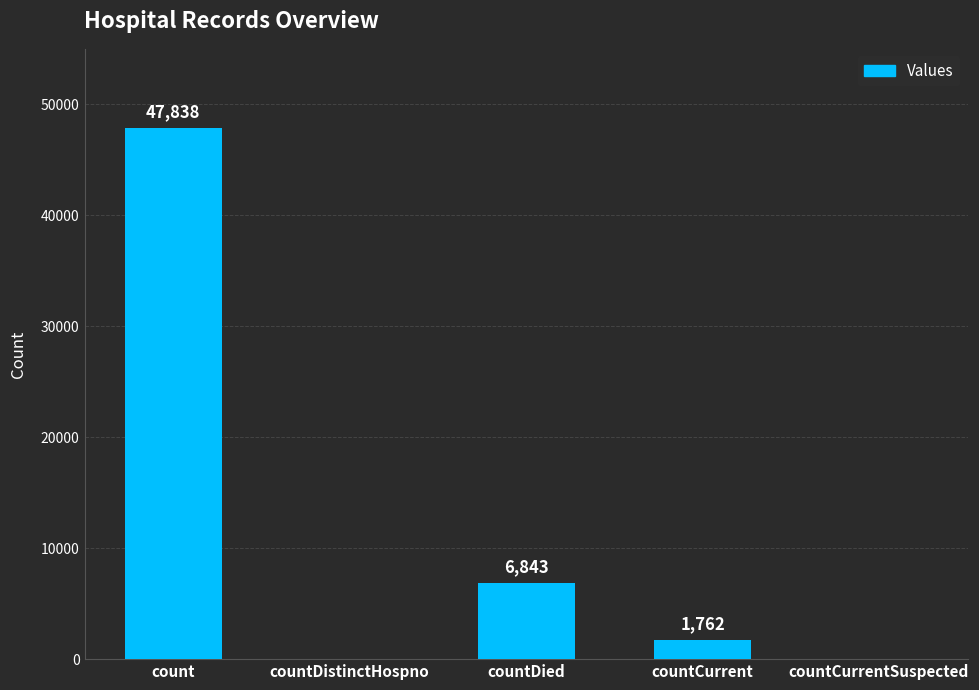

How many series are shown in this chart?

1